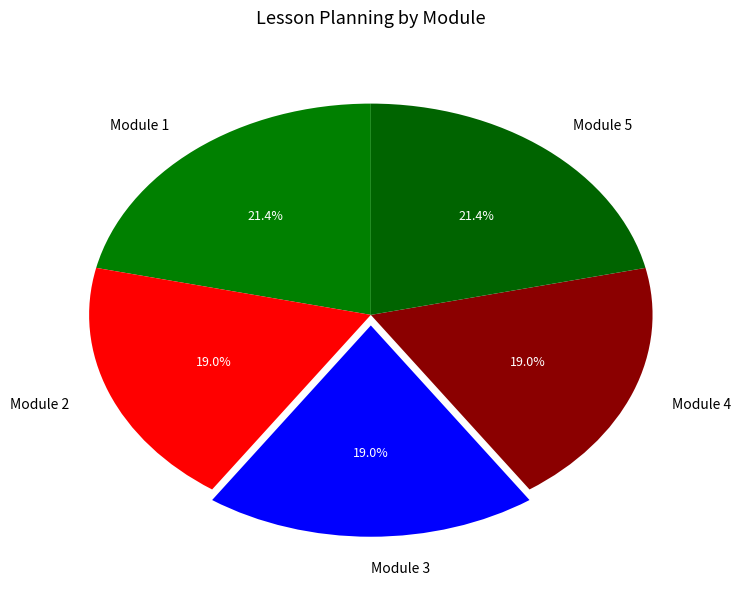

Combined, do Module 2 and Module 3 account for over 50%?

No